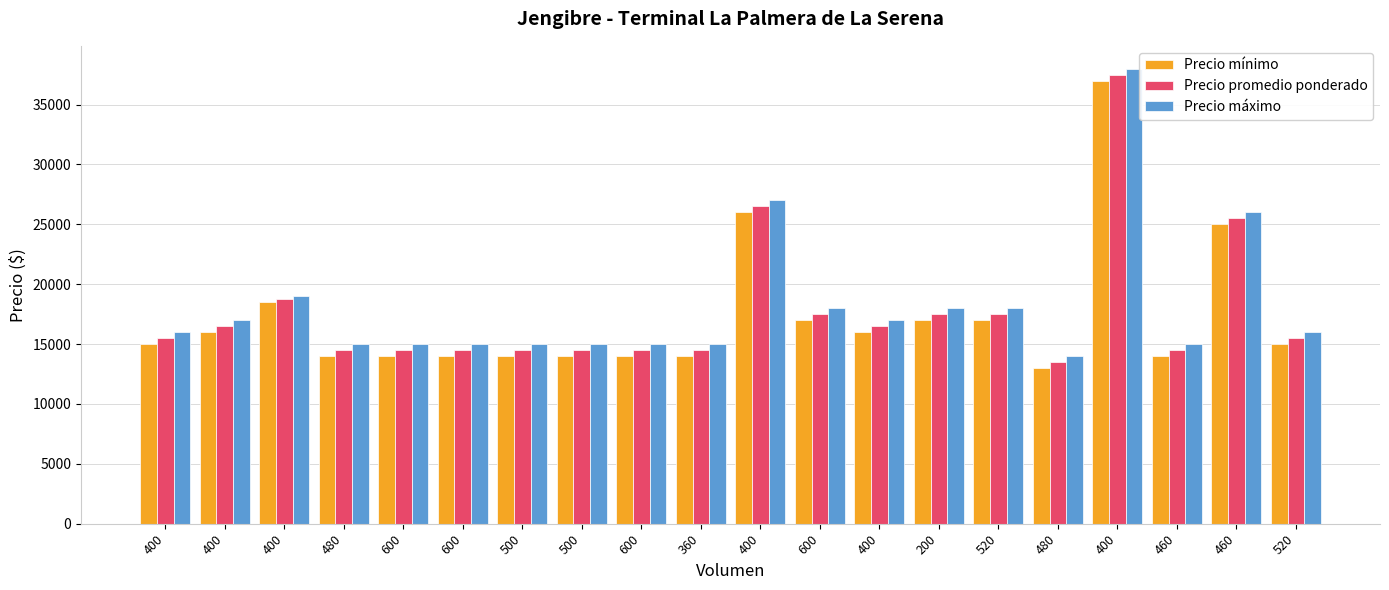

List the labels in order of Precio mínimo value, smallest first.

480, 480, 600, 600, 500, 500, 600, 360, 460, 400, 520, 400, 400, 600, 200, 520, 400, 460, 400, 400